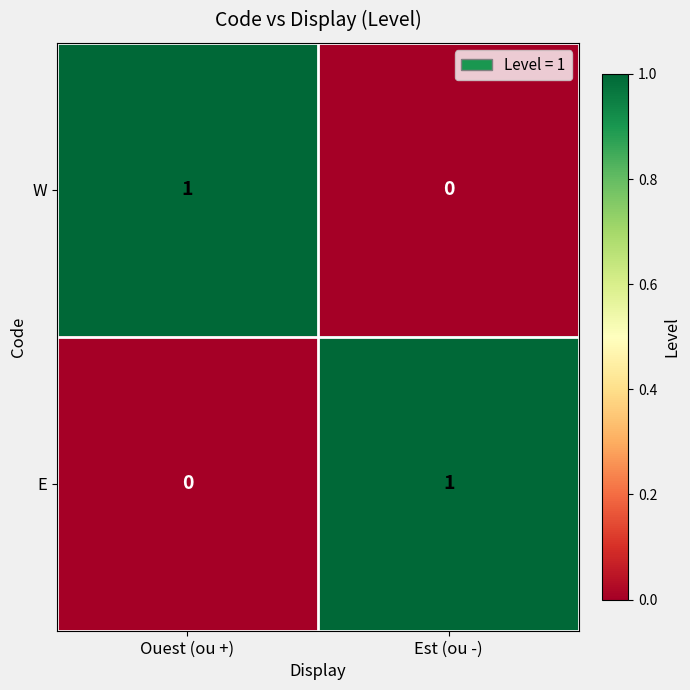

True or false: W has a value of 0 at Est (ou -).

True